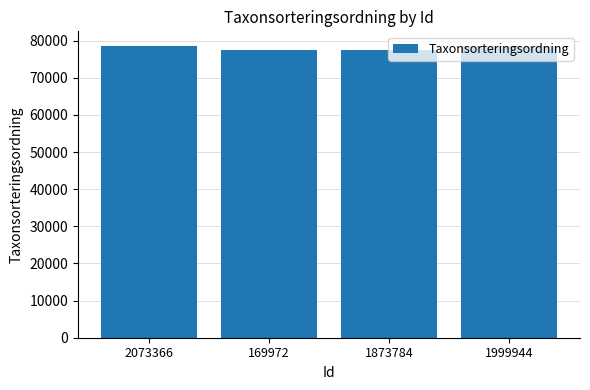

What is the difference between the maximum and minimum values?

1090